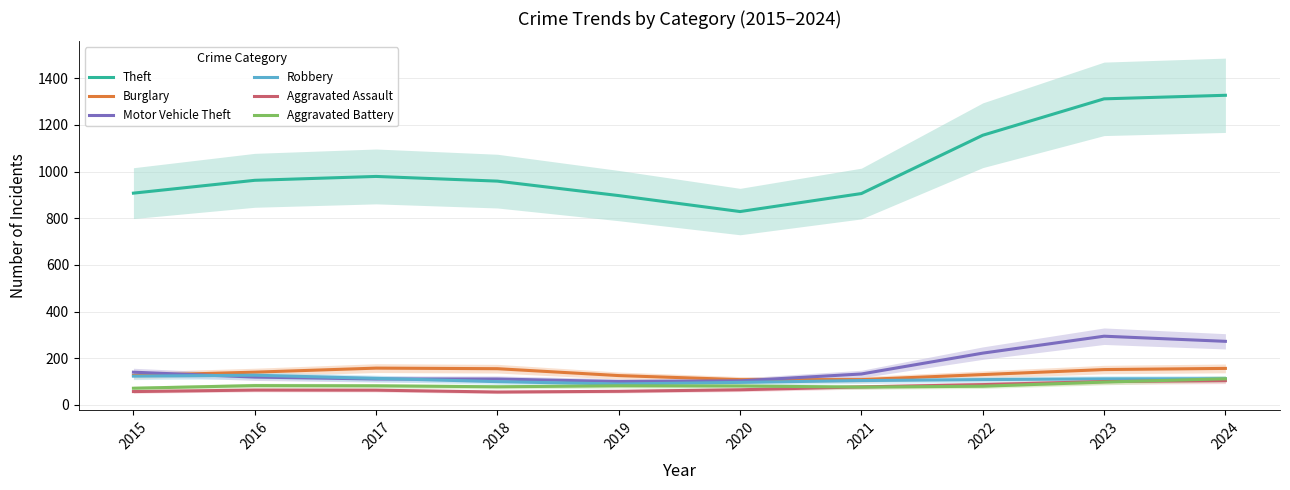

What is the value of the Aggravated Battery point at the 1st from the left?

71.7